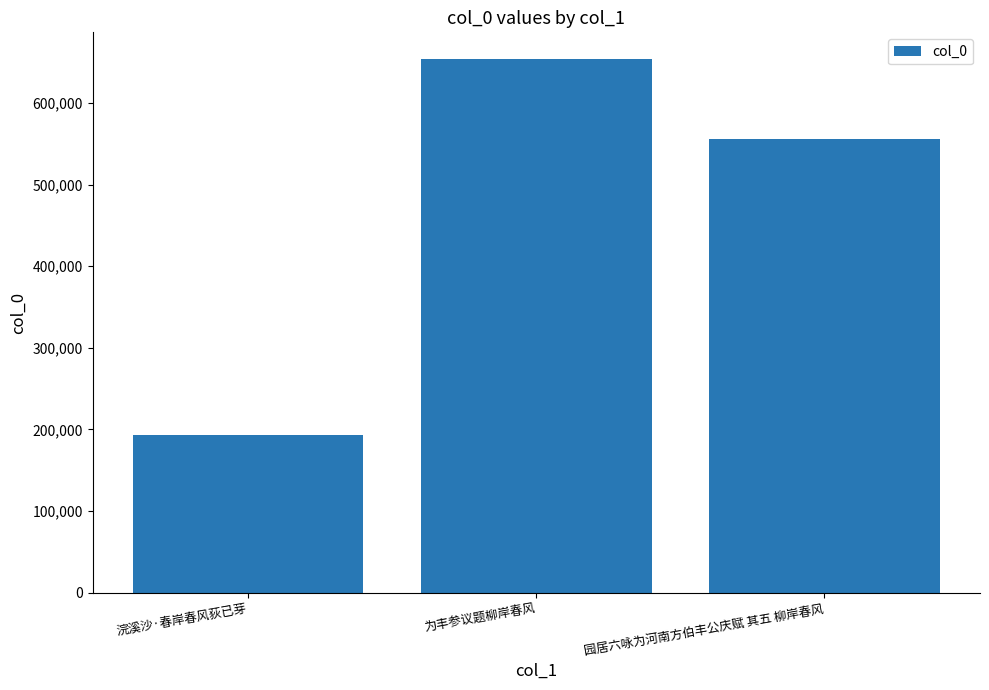

True or false: the data shows 111211 at 浣溪沙·春岸春风荻已芽.

False